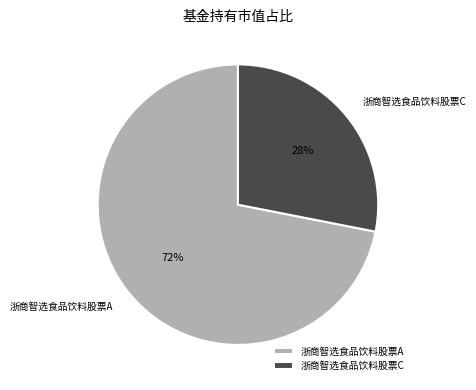

To the nearest percent, what percentage of the pie is 浙商智选食品饮料股票A?

72%